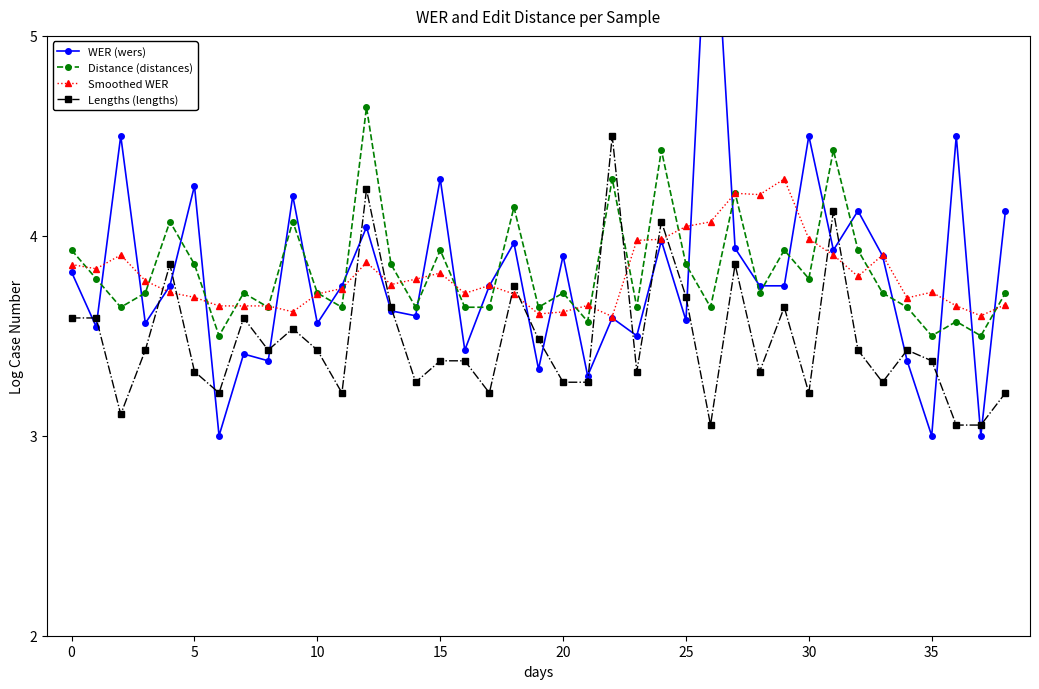

True or false: Distance (distances) has more than 0 points higher than both neighbors.

True